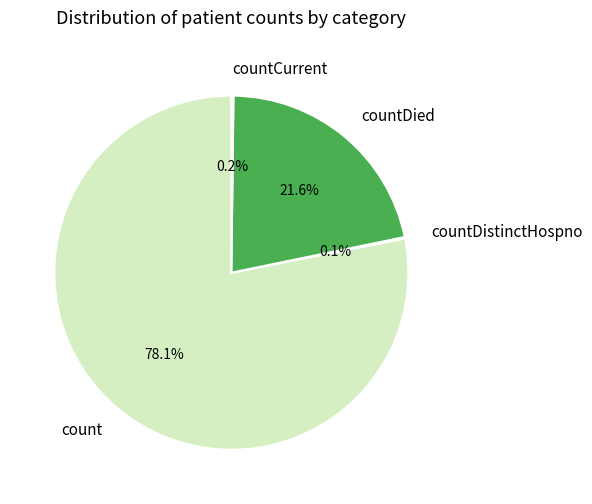

How much of the chart is everything except countDied?

78.4%